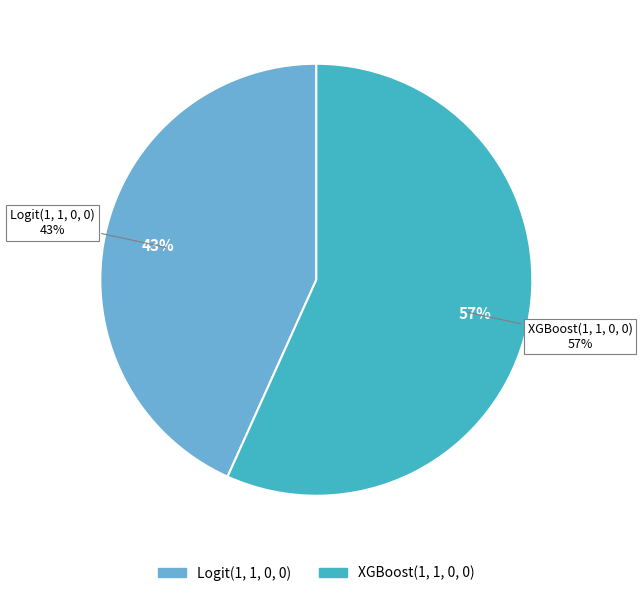

What percentage is NOT represented by XGBoost(1, 1, 0, 0)?

43.3%